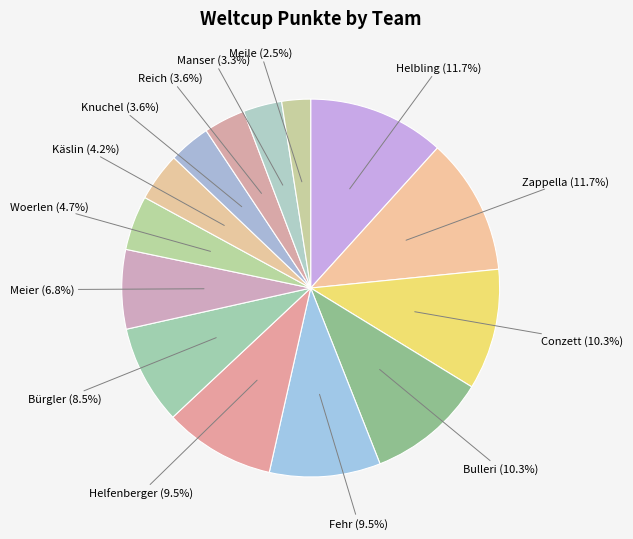

Count the number of slices in the pie.

14